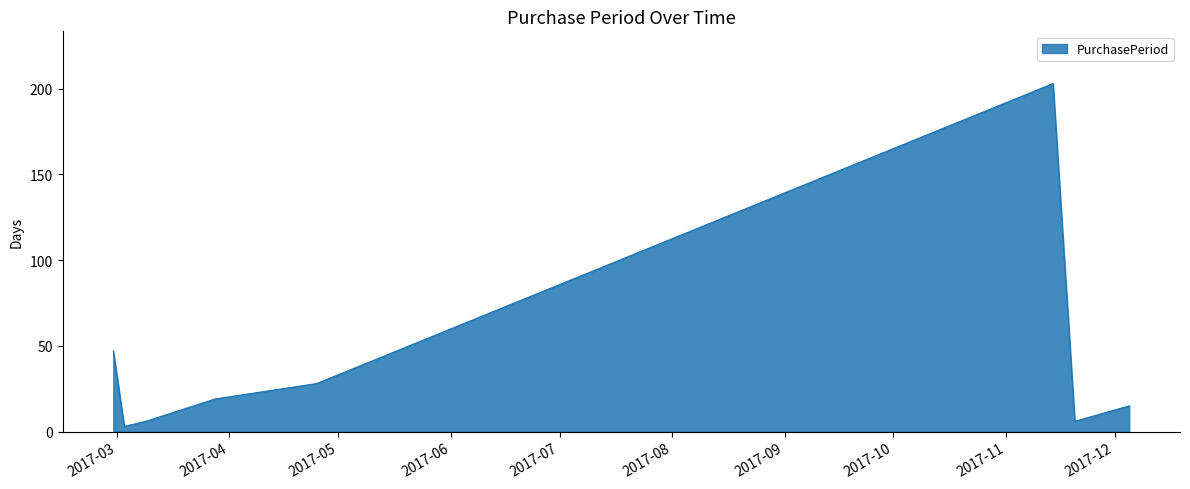

What is the difference between the maximum and second lowest values?

197